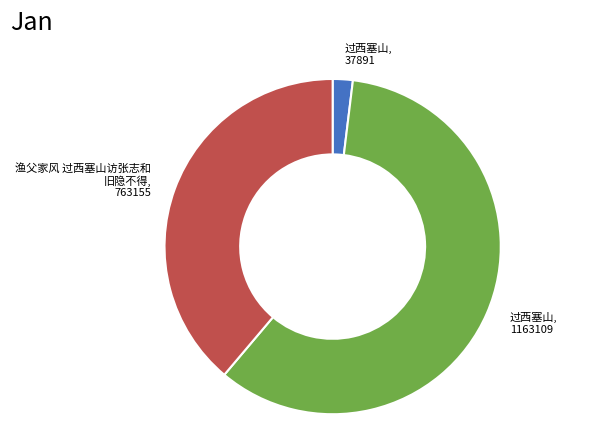

Does any single category account for the majority?

Yes